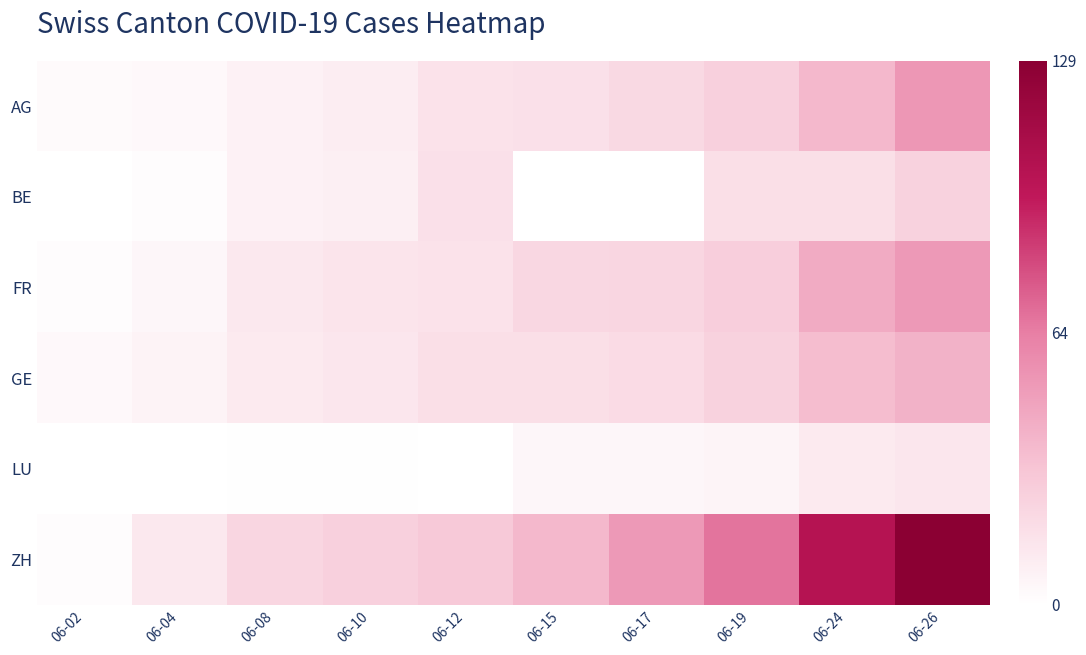

How many data points does each series have?

10